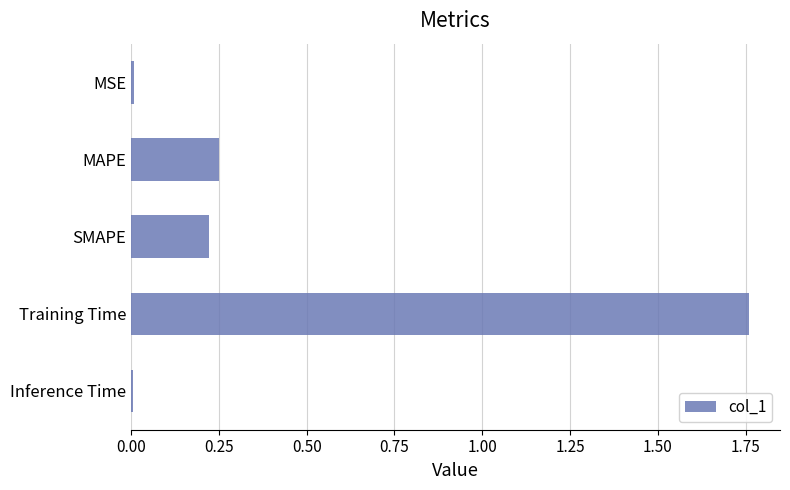

Which label corresponds to the largest value in the chart?

Training Time